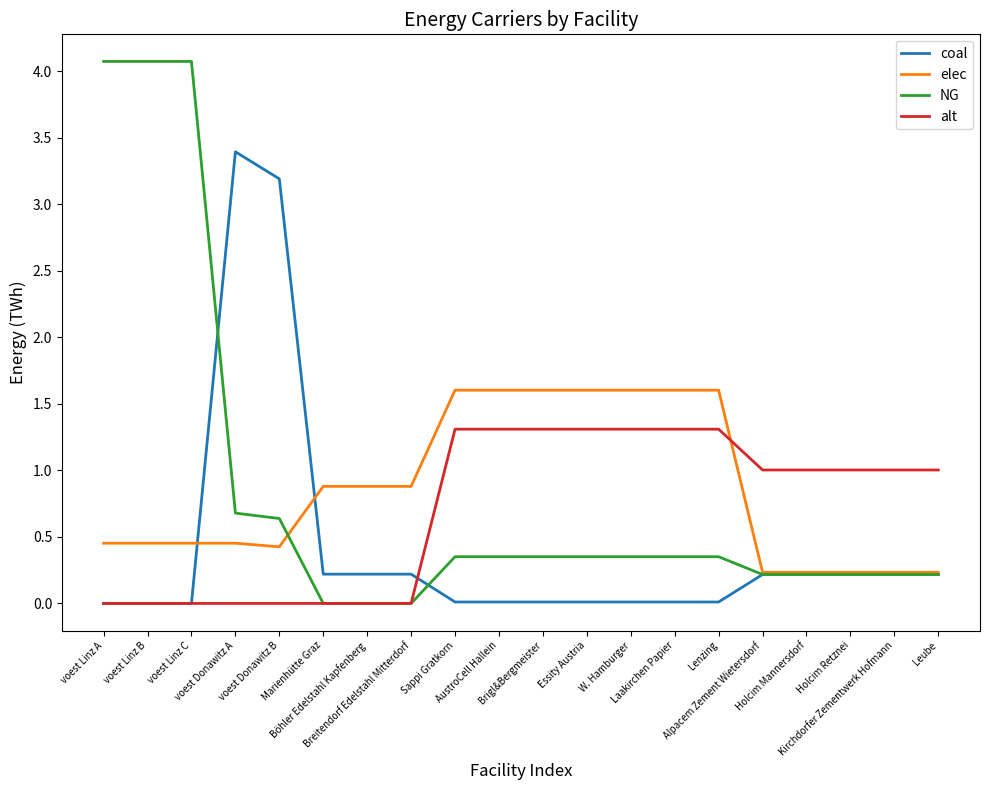

What is the greatest value displayed?

4.1